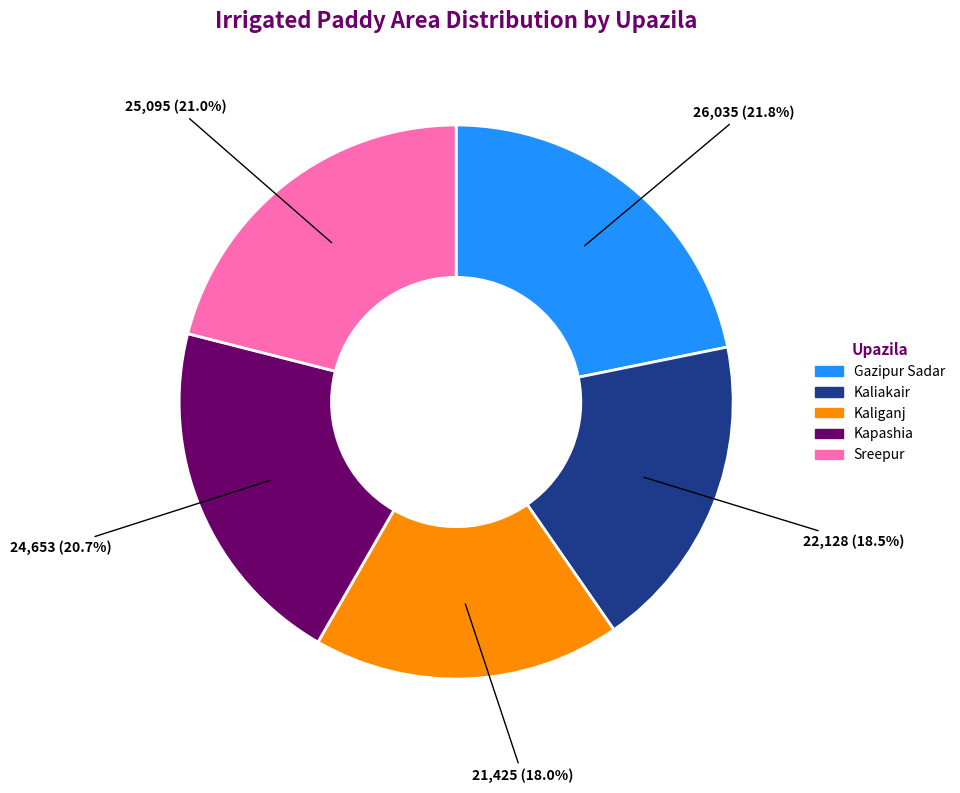

To the nearest percent, what percentage of the pie is Gazipur Sadar?

22%